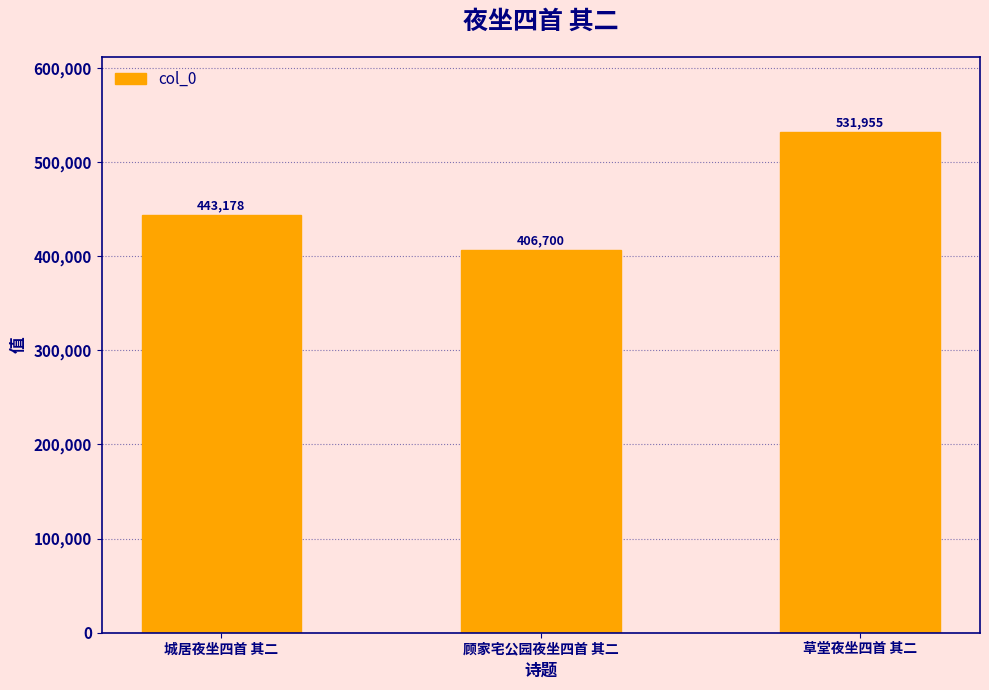

How many values are between 406700 and 531955?

3